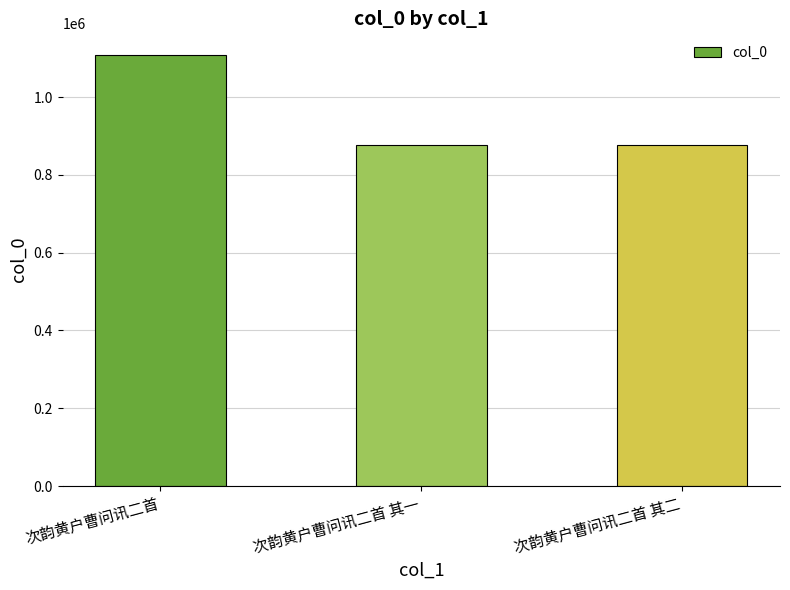

The chart shows a value of 1315663 at 次韵黄户曹问讯二首 其一. True or false?

False